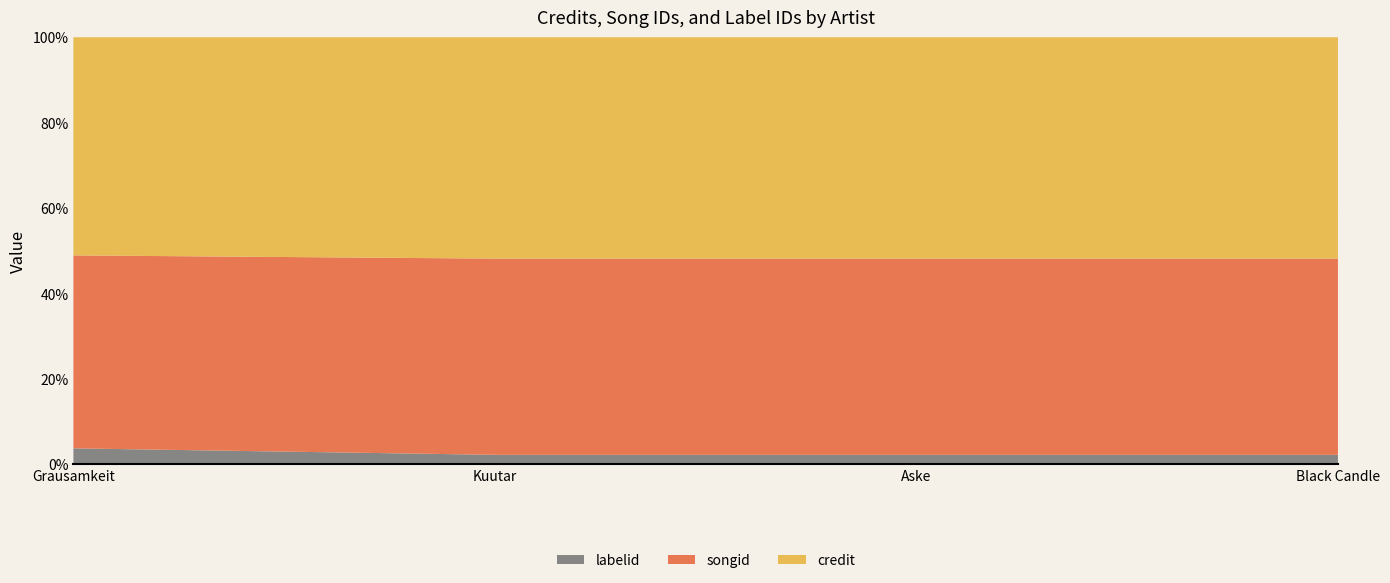

Reading left to right, extract all data points from this chart.

credit: Grausamkeit=2842033	Kuutar=2881525	Aske=2881525	Black Candle=2881525
songid: Grausamkeit=2513308	Kuutar=2553741	Aske=2553741	Black Candle=2553741
labelid: Grausamkeit=205109	Kuutar=120716	Aske=120716	Black Candle=120716